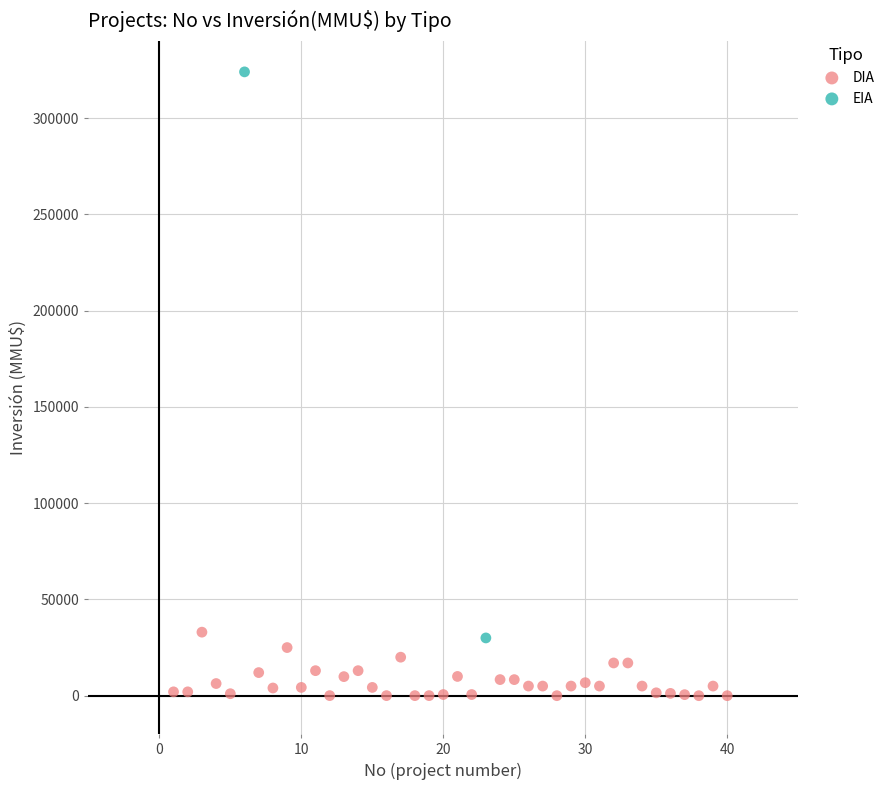

What are all the series names shown in the legend?

DIA, EIA